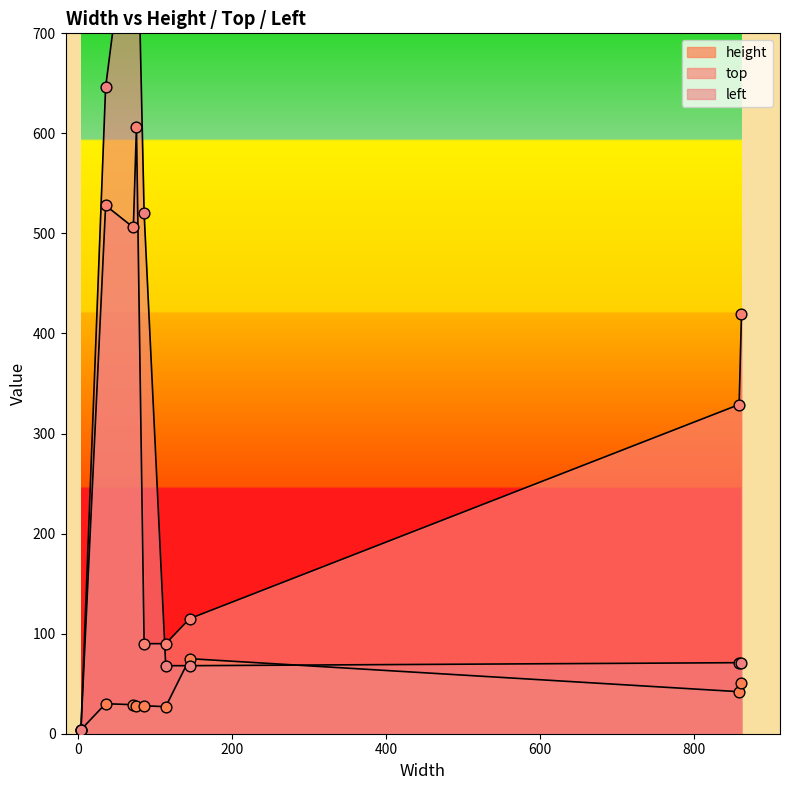

What is the total value across all series at 72?

1398